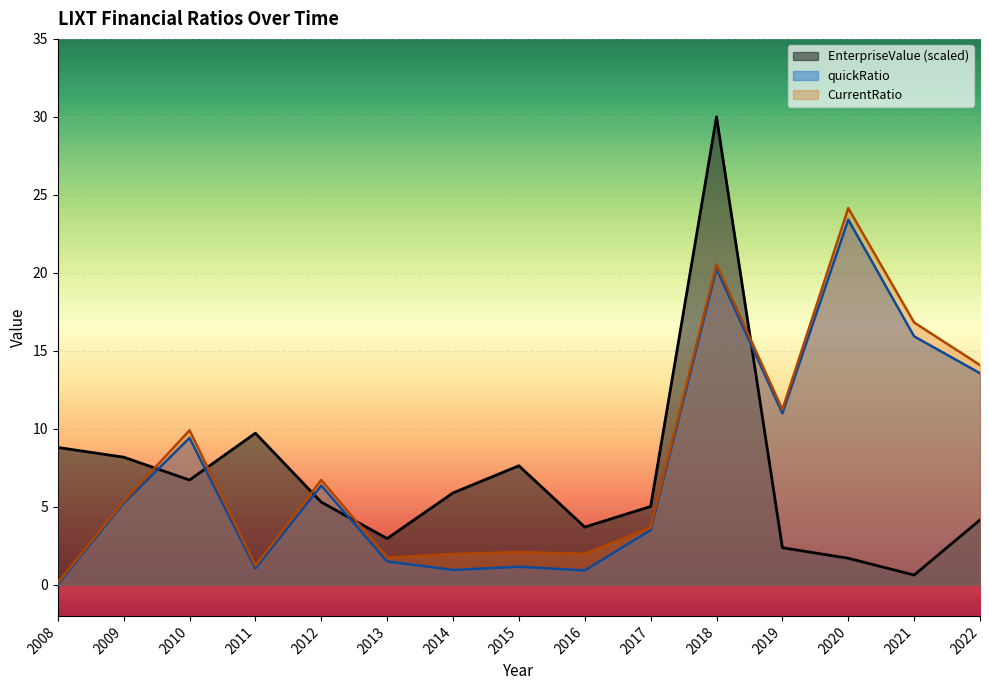

Which series changed the most between 2009 and 2019?

CurrentRatio